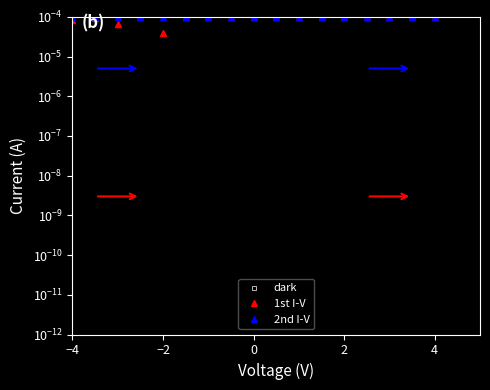

The value of dark at −2 is 0.0. True or false?

False